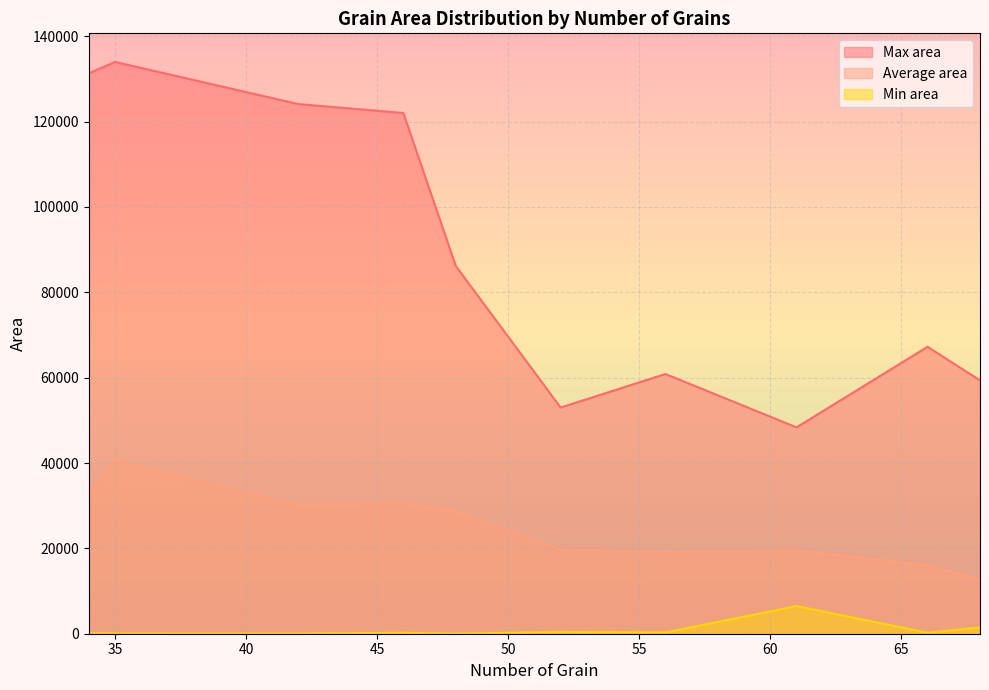

Which series changed the most between 34 and 68?

Max area